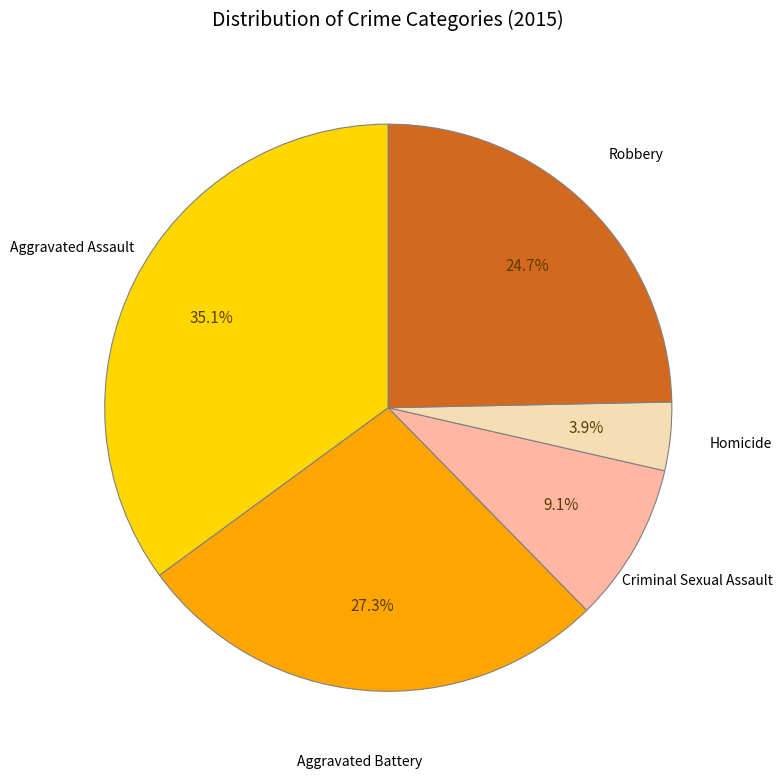

How many segments does this pie chart have?

5